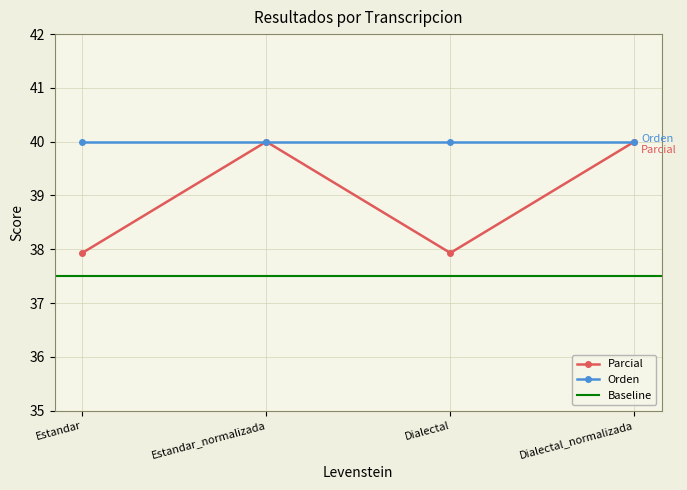

How many data points are less than 40?

2